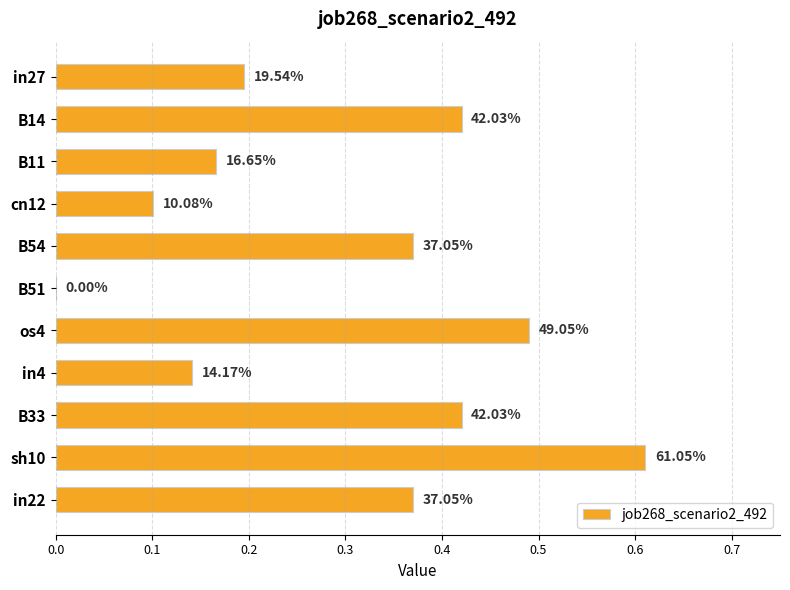

Count the values in the range 0 to 1.

11